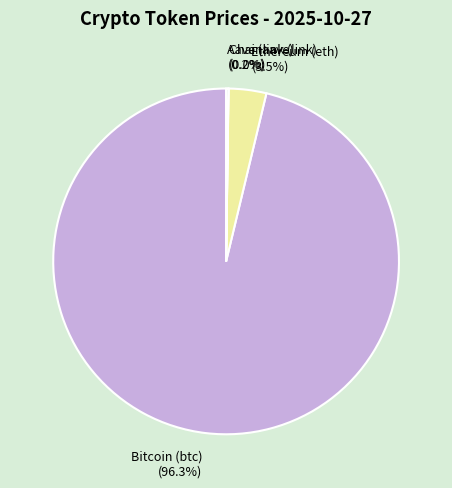

Is it true that Bitcoin (btc) is 96% of the pie?

True